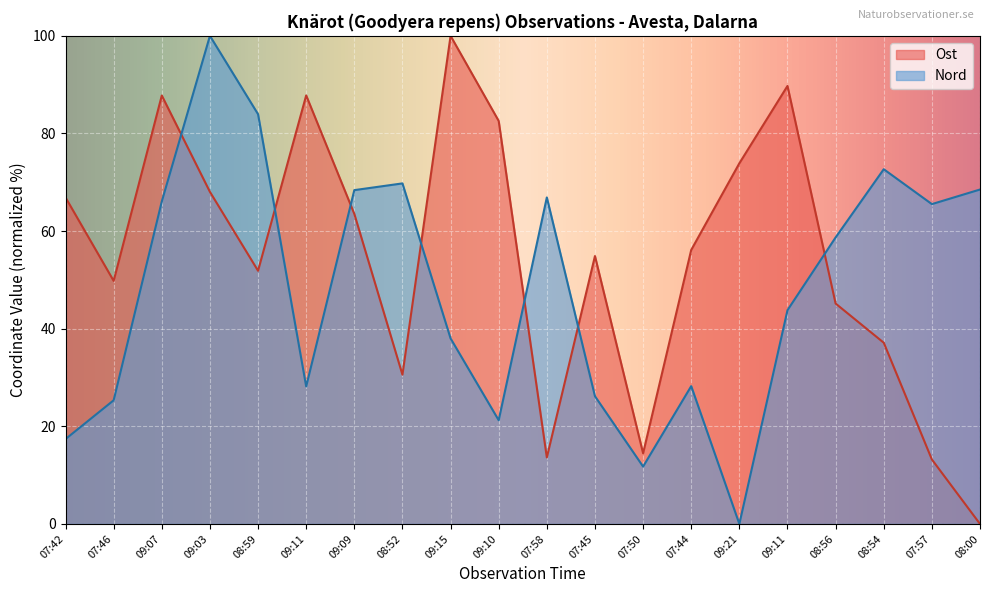

What is the maximum value shown in the chart?

100.0